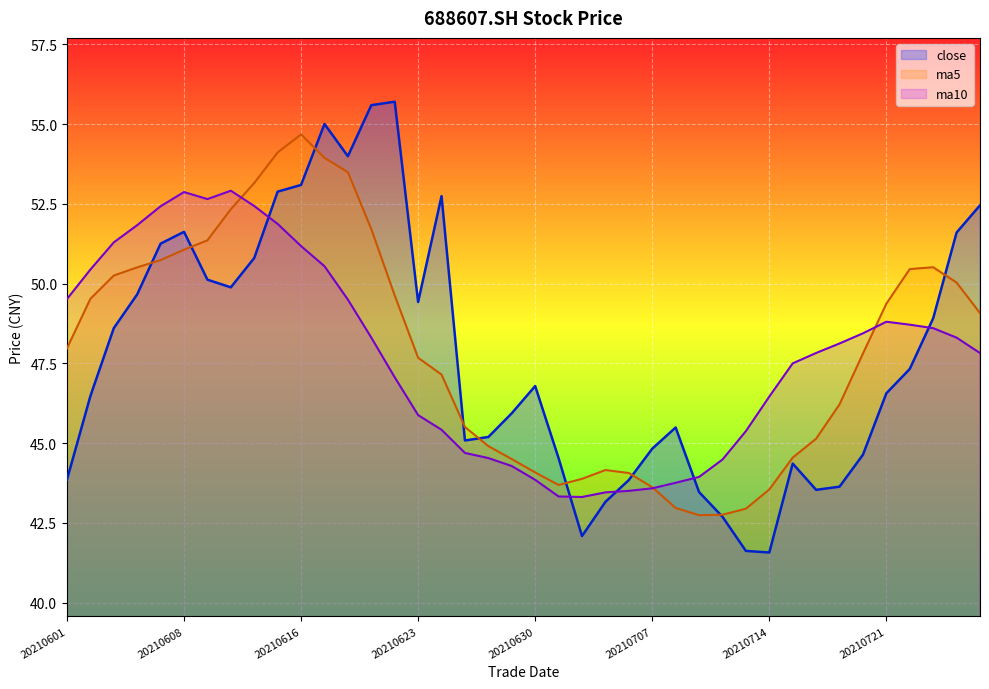

Which series has the largest total across all categories?

ma5